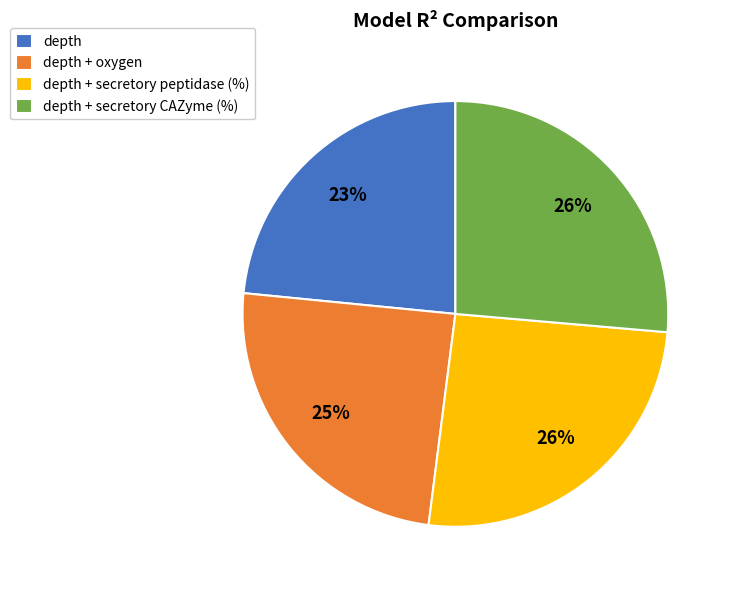

To the nearest percent, what is the average slice percentage?

25%